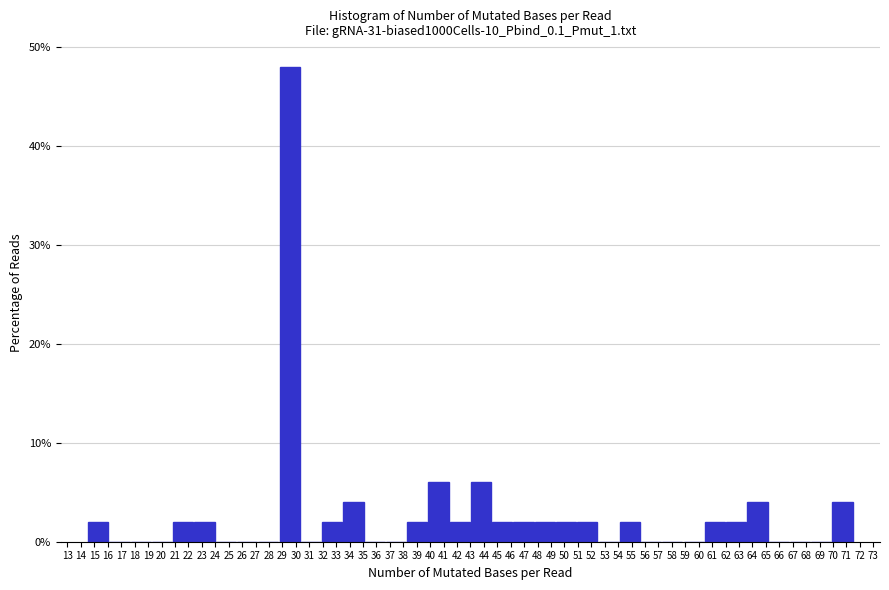

Reading left to right, list every bar in this chart as the range it spans on the x-axis followed by its height. Neither the bar edges nor the heights are printed on the chart, so give them approximately, as read against the axes.

14.5 to 16.1: 2
16.1 to 17.7: 0
17.7 to 19.3: 0
19.3 to 20.8: 0
20.8 to 22.4: 2
22.4 to 24.0: 2
24.0 to 25.6: 0
25.6 to 27.2: 0
27.2 to 28.8: 0
28.8 to 30.3: 48
30.3 to 31.9: 0
31.9 to 33.5: 2
33.5 to 35.1: 4
35.1 to 36.7: 0
36.7 to 38.3: 0
38.3 to 39.8: 2
39.8 to 41.4: 6
41.4 to 43.0: 2
43.0 to 44.6: 6
44.6 to 46.2: 2
46.2 to 47.8: 2
47.8 to 49.3: 2
49.3 to 50.9: 2
50.9 to 52.5: 2
52.5 to 54.1: 0
54.1 to 55.7: 2
55.7 to 57.3: 0
57.3 to 58.8: 0
58.8 to 60.4: 0
60.4 to 62.0: 2
62.0 to 63.6: 2
63.6 to 65.2: 4
65.2 to 66.8: 0
66.8 to 68.3: 0
68.3 to 69.9: 0
69.9 to 71.5: 4